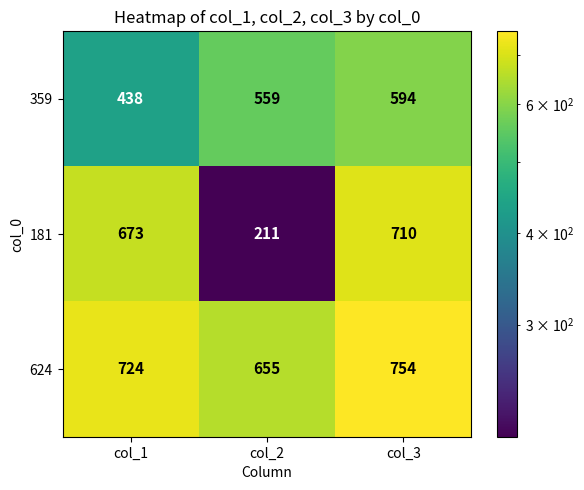

List the series in order of their peak value, highest first.

624, 181, 359